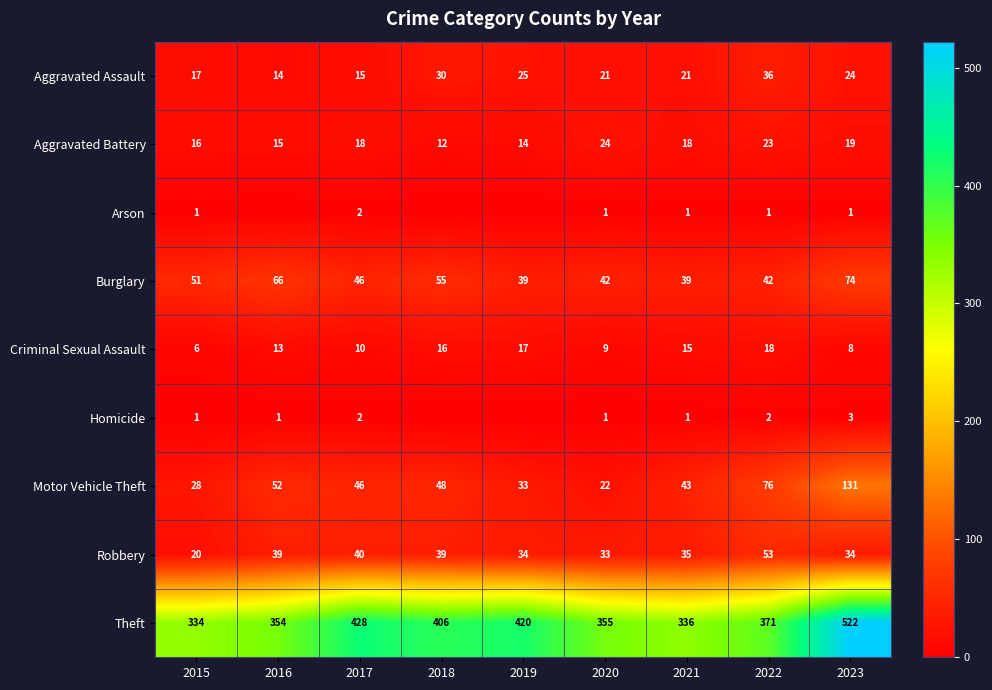

At how many categories does at least one series exceed 190?

9